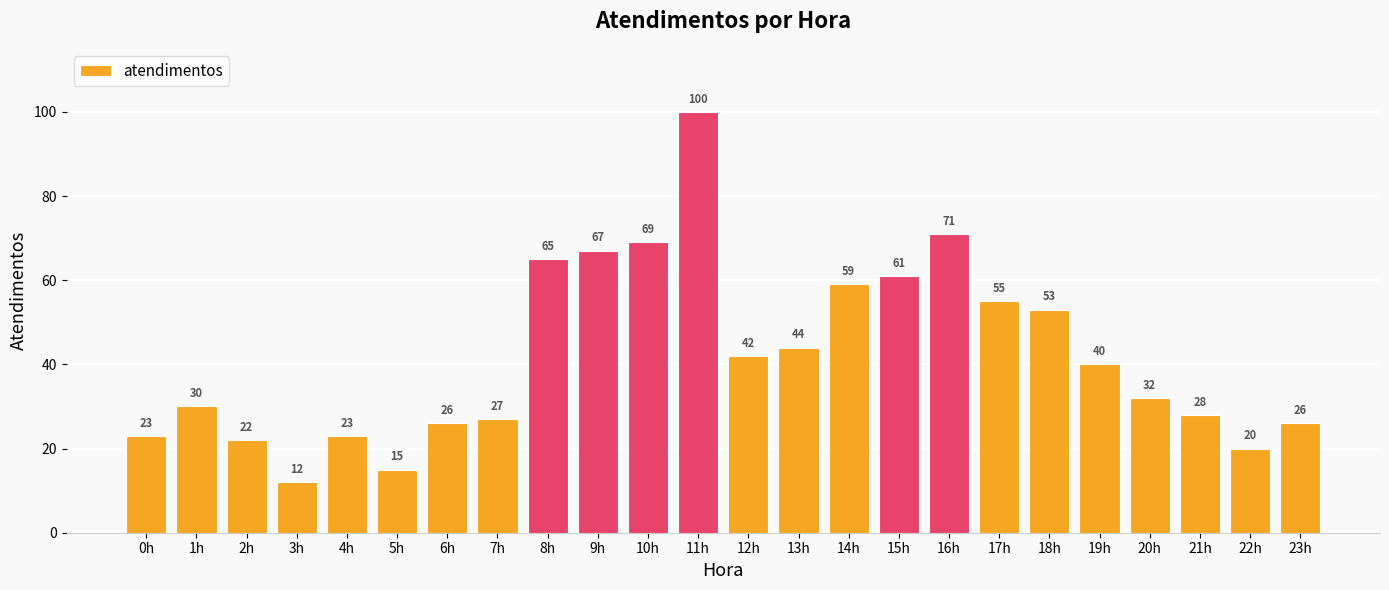

The chart shows a value of 44 at 1h. True or false?

False